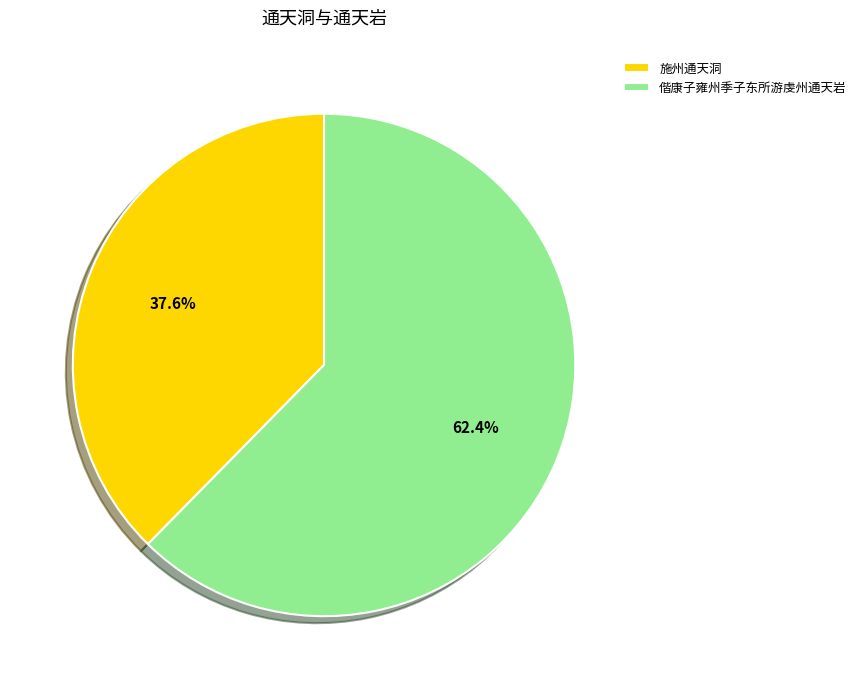

How many slices are in this pie chart?

2